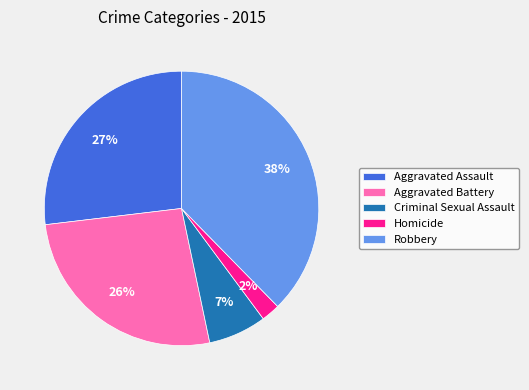

To the nearest percent, what portion does Aggravated Battery represent?

26%